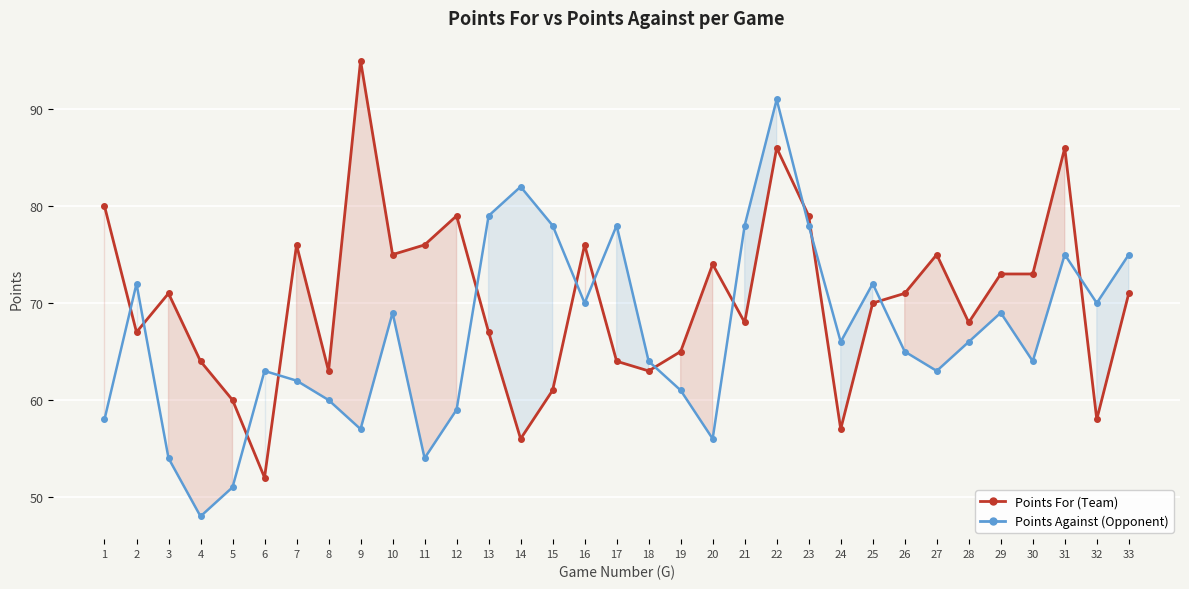

How many interior local valleys does the Points Against series have?

9